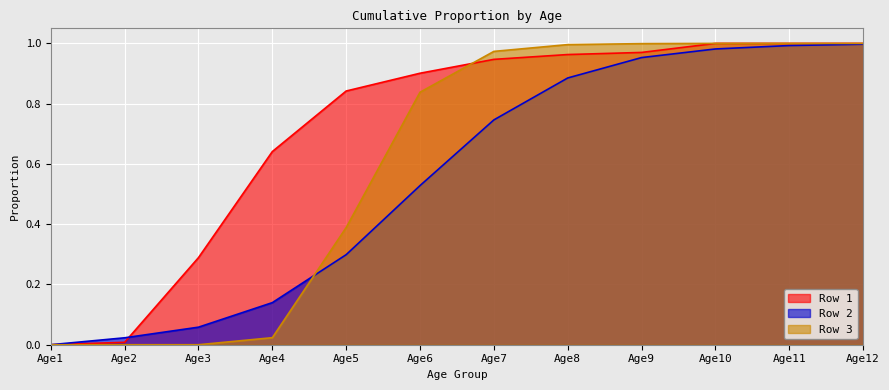

Rank the series by their average value, from lowest to highest.

Row 2, Row 3, Row 1